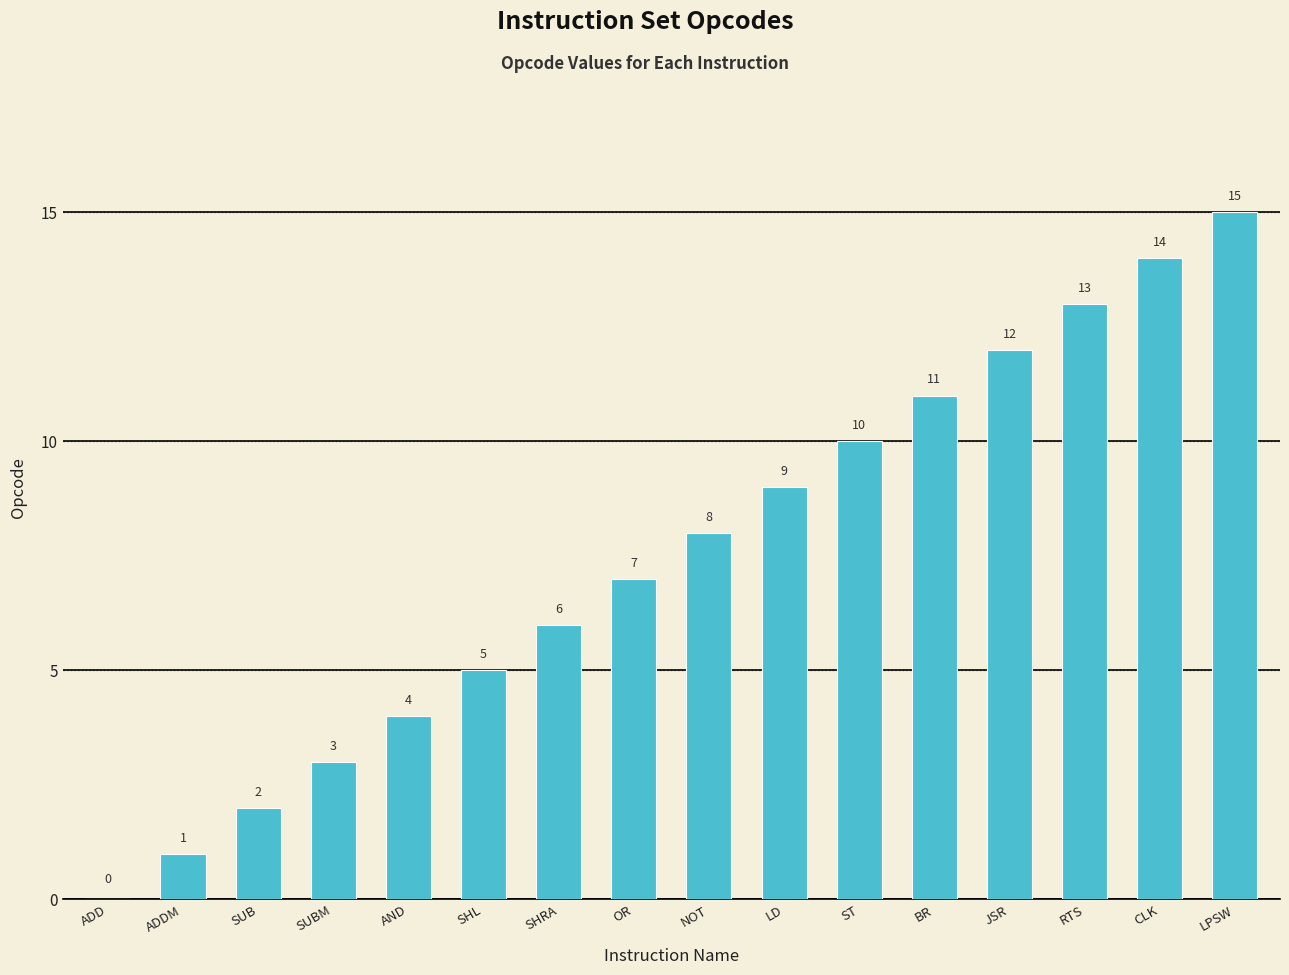

Reading left to right, what are all the values shown in this chart?

ADD=0	ADDM=1	SUB=2	SUBM=3	AND=4	SHL=5	SHRA=6	OR=7	NOT=8	LD=9	ST=10	BR=11	JSR=12	RTS=13	CLK=14	LPSW=15